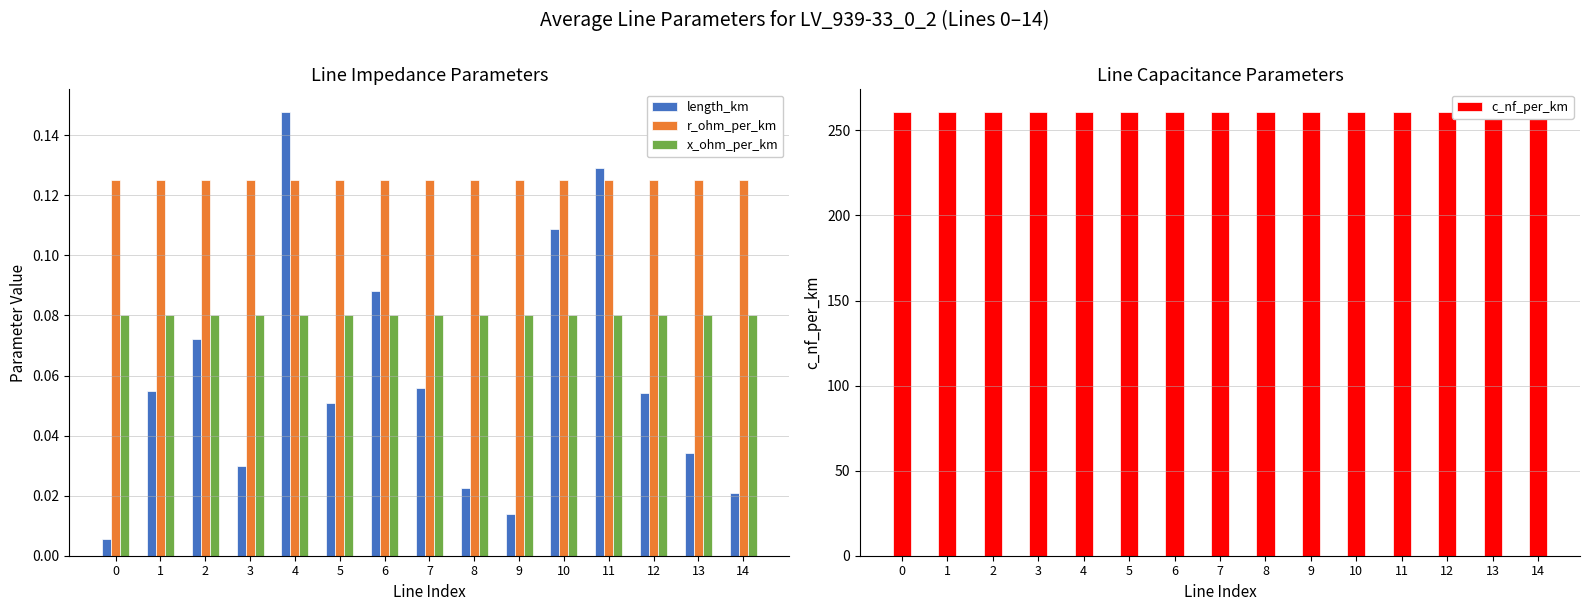

What is the sum of all length_km values?

0.9